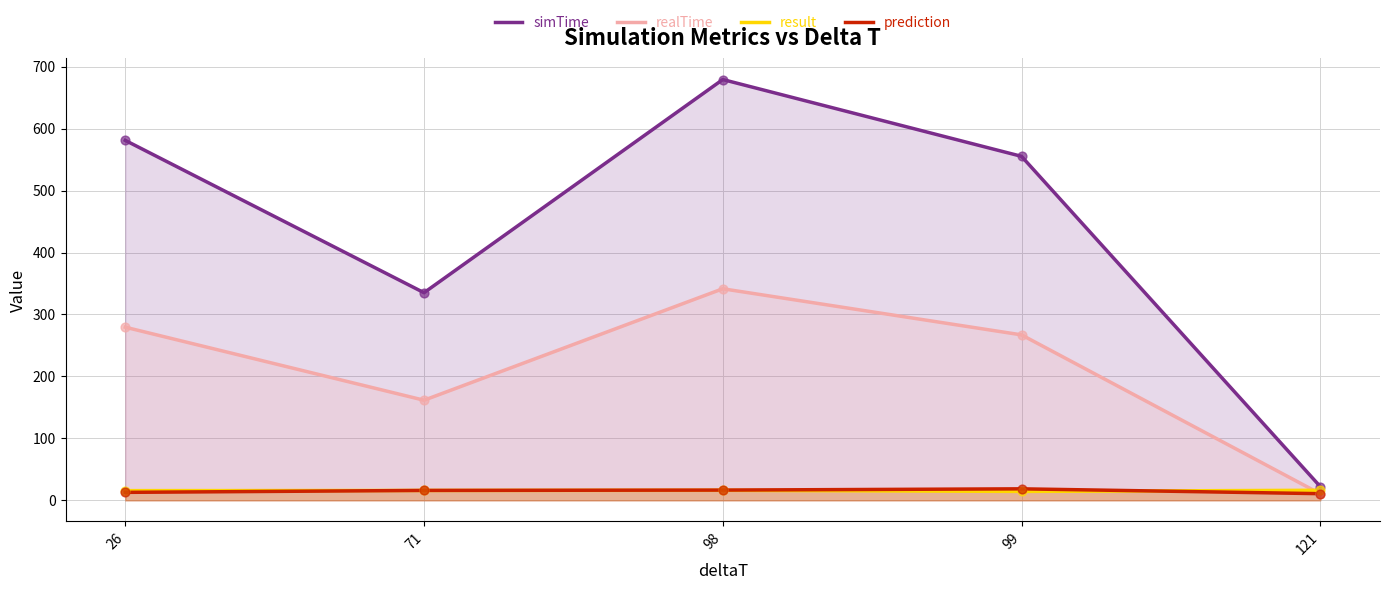

At how many categories does at least one series exceed 604?

1